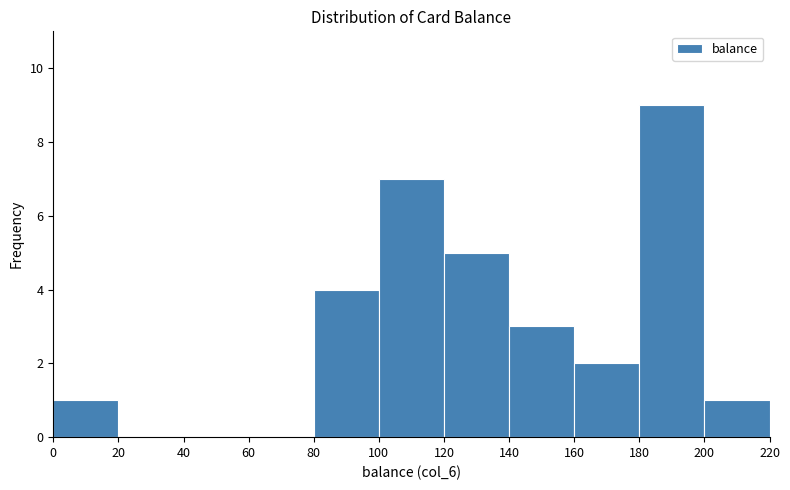

Reading left to right, transcribe this chart: for each bar, give the range it covers on the x-axis and its height. The values are not printed on the chart, so give them approximately, as read against the axis.

0 to 20: 1
20 to 40: 0
40 to 60: 0
60 to 80: 0
80 to 100: 4
100 to 120: 7
120 to 140: 5
140 to 160: 3
160 to 180: 2
180 to 200: 9
200 to 220: 1